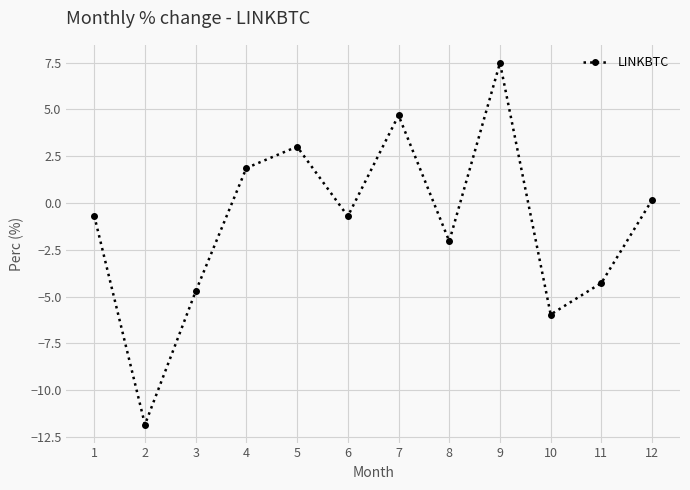

How many negative values are there?

7